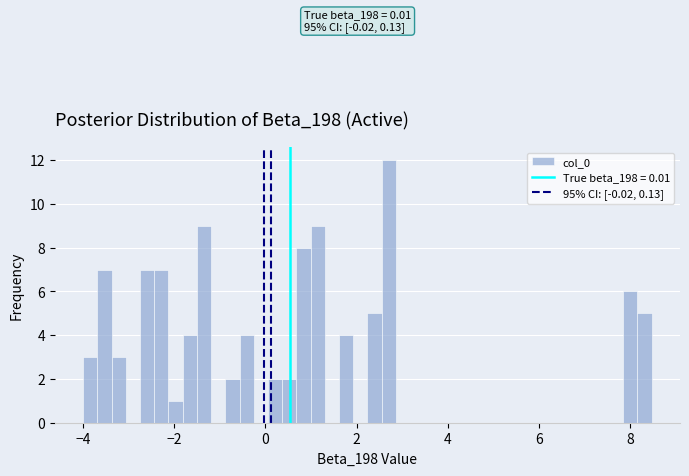

Around what value on the x-axis is the tallest bar? Give the approximate position of its centre, as read against the axis.

2.8